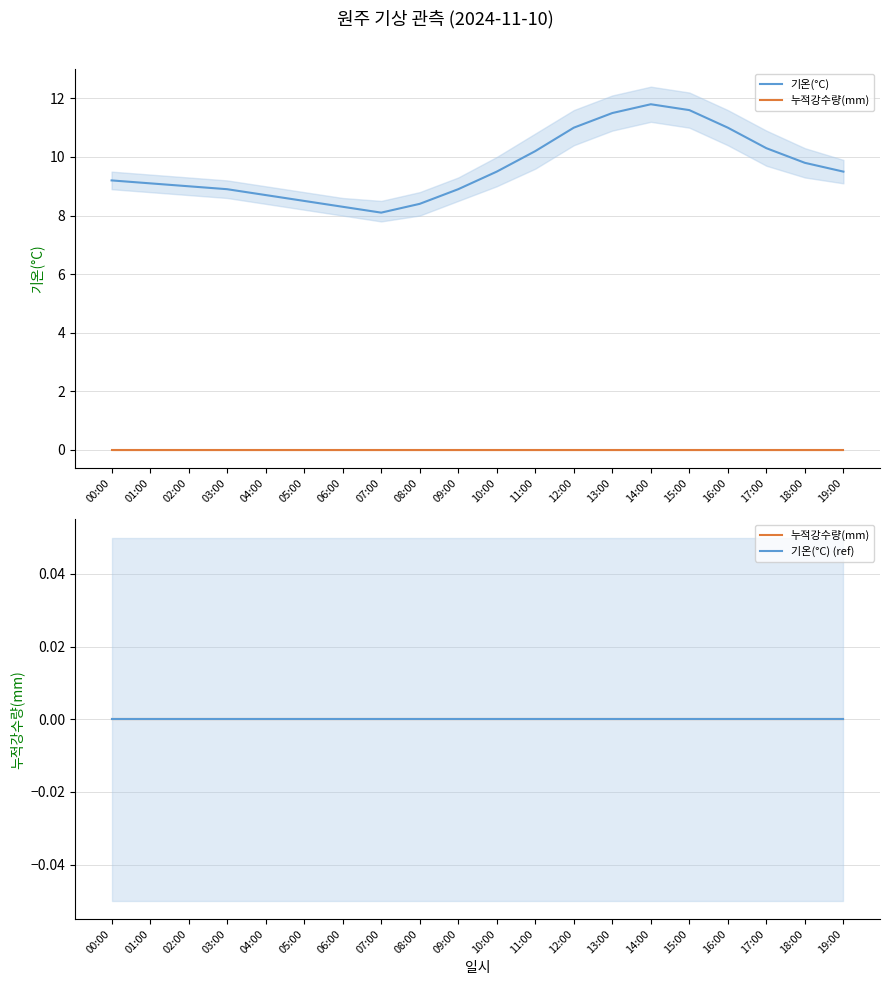

At which label does 기온(°C) reach its peak?

14:00